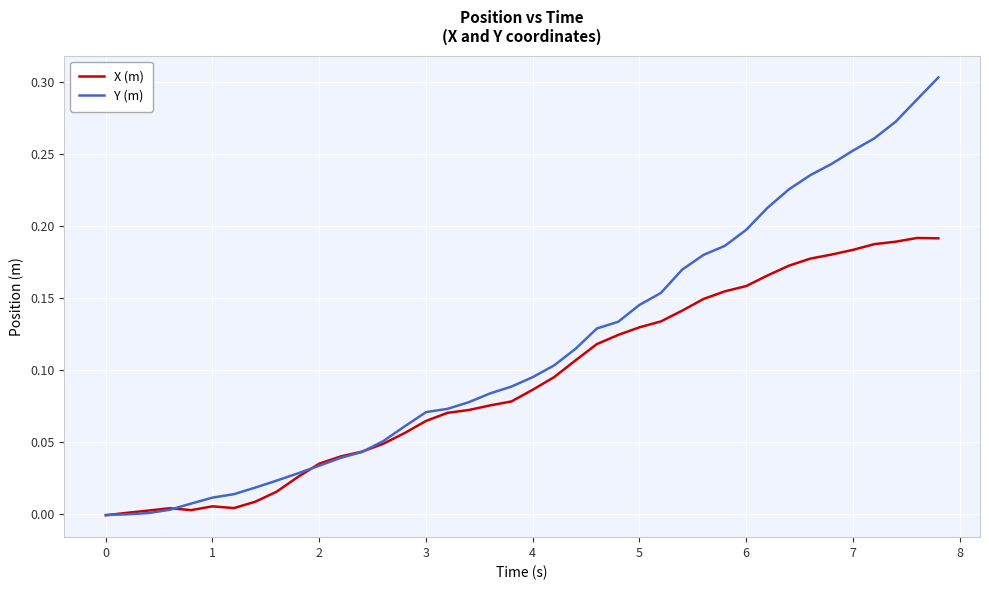

Which series has the largest range (max minus min)?

Y (m)